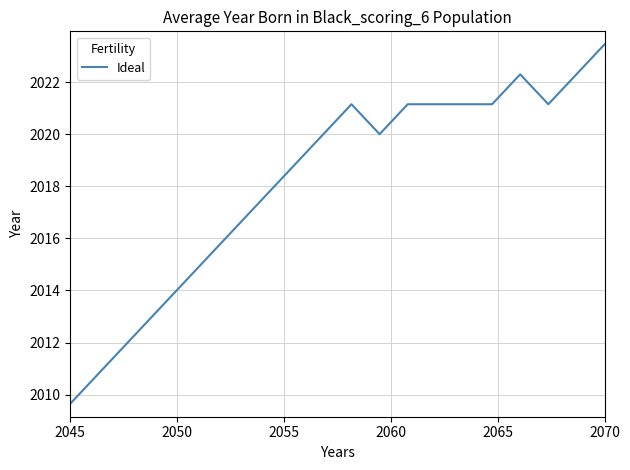

What is the greatest value displayed?

2023.5